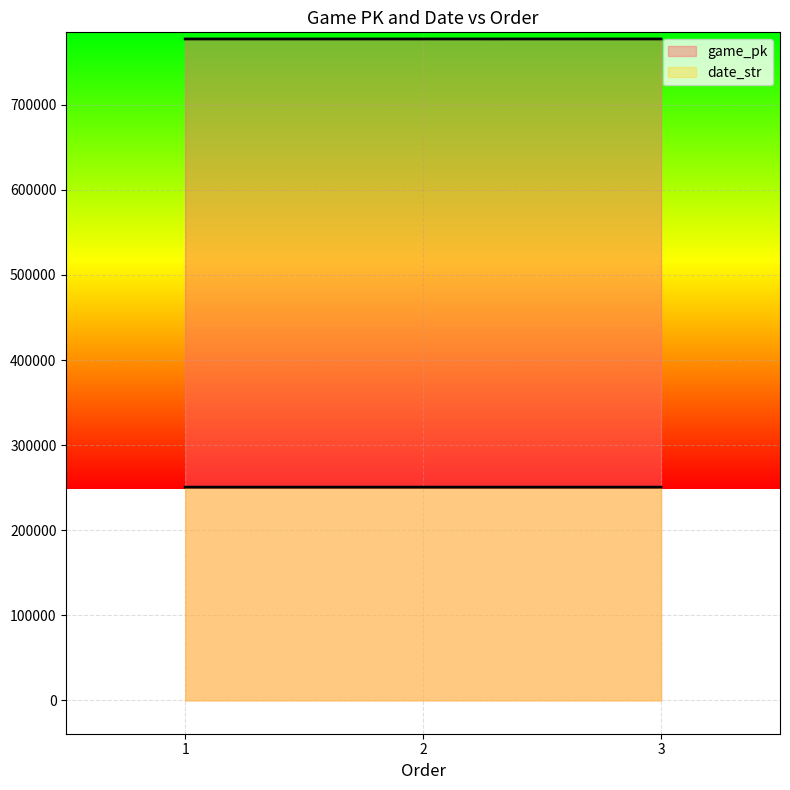

How many data points does each series have?

3